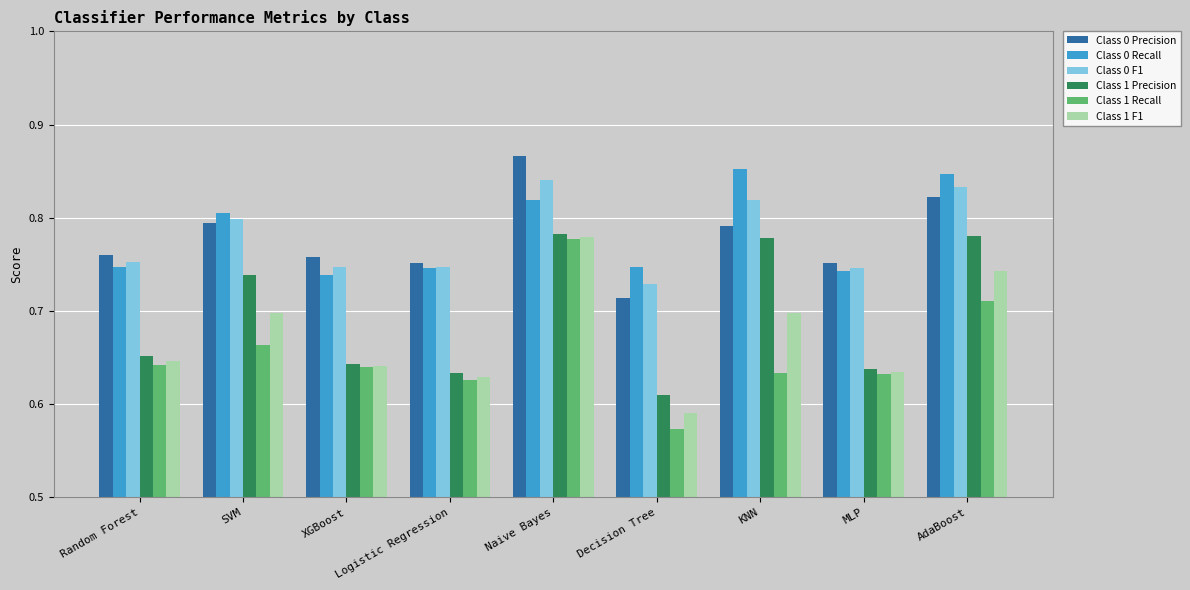

Count the number of data series in this chart.

6